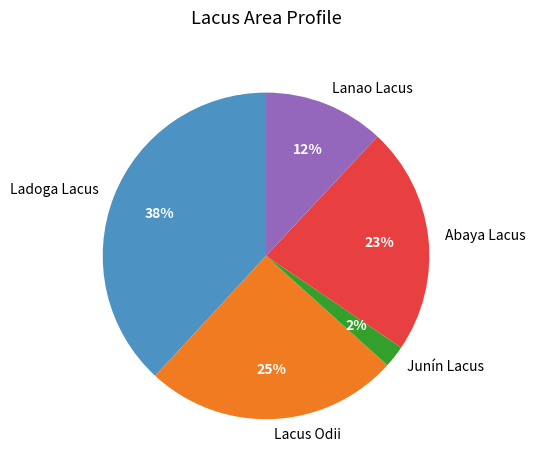

Which has a higher value, Junín Lacus or Ladoga Lacus?

Ladoga Lacus